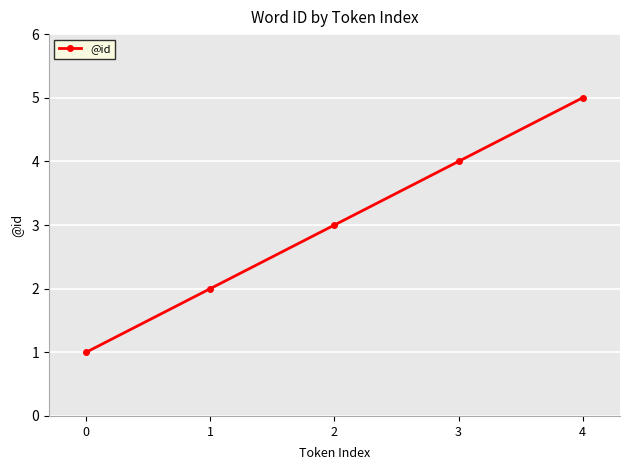

Is it true that the value at 4 is 8?

False